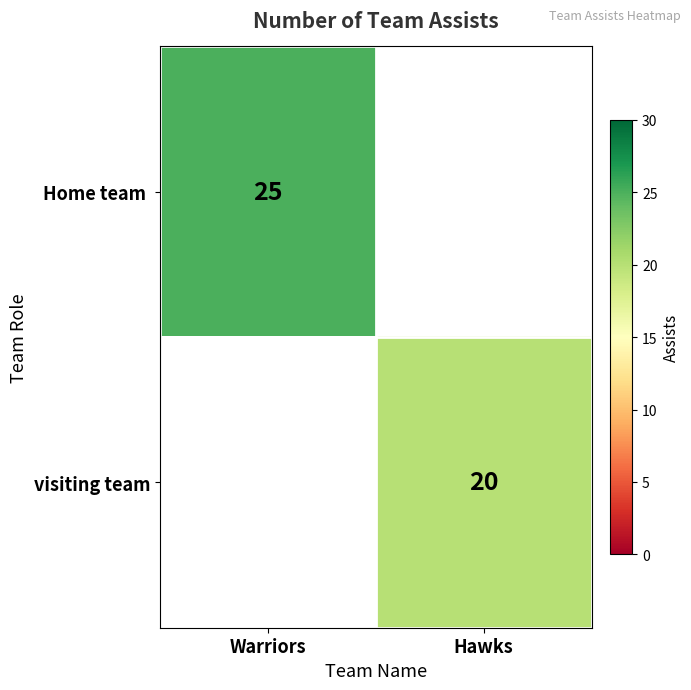

The visiting team series shows 9 at Hawks. True or false?

False